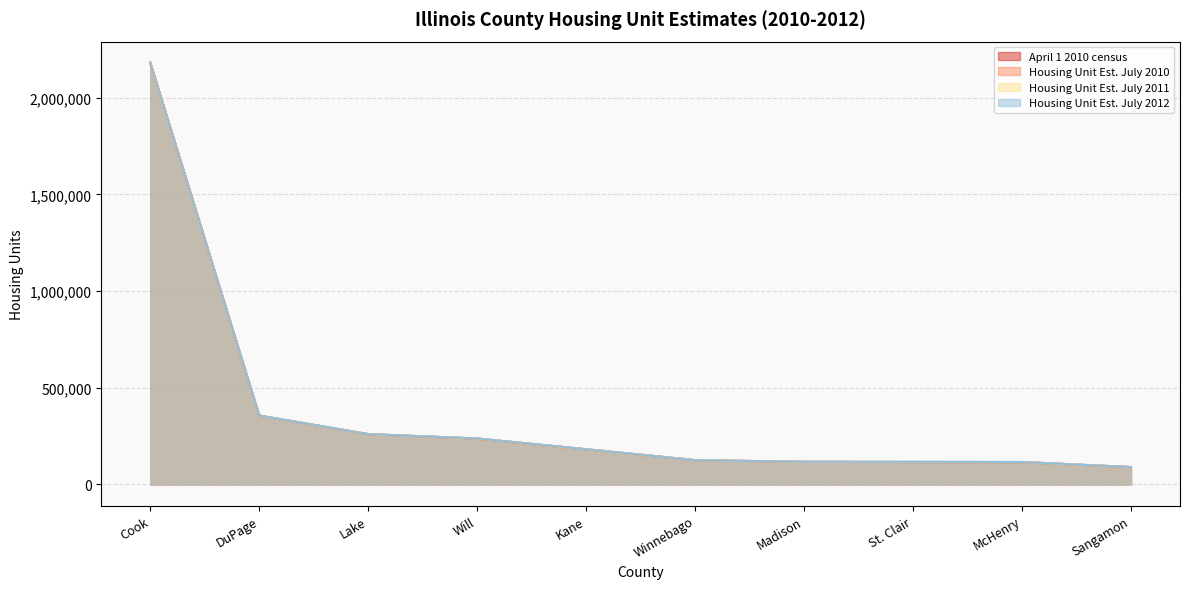

How many intersections are there between Housing Unit Est. July 2010 and Housing Unit Est. July 2012?

3